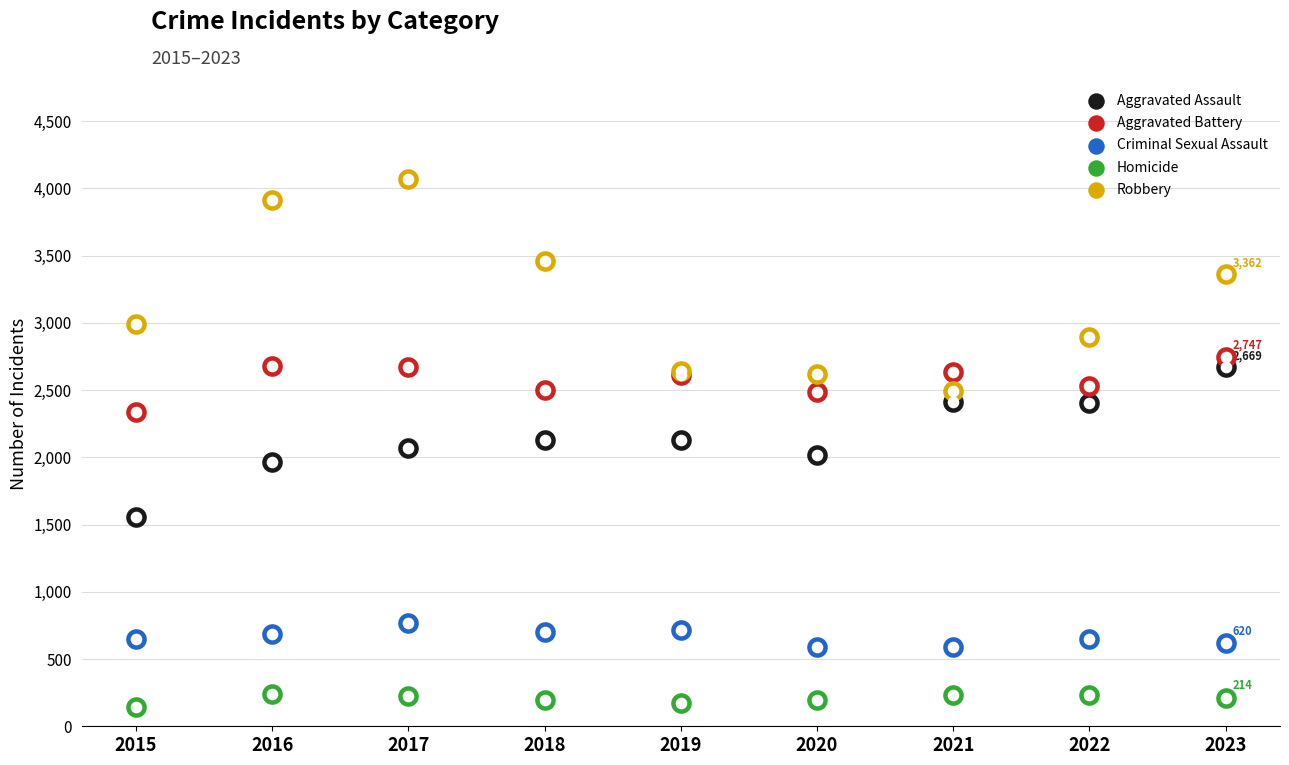

At which category is the sum across all series the highest?

2017